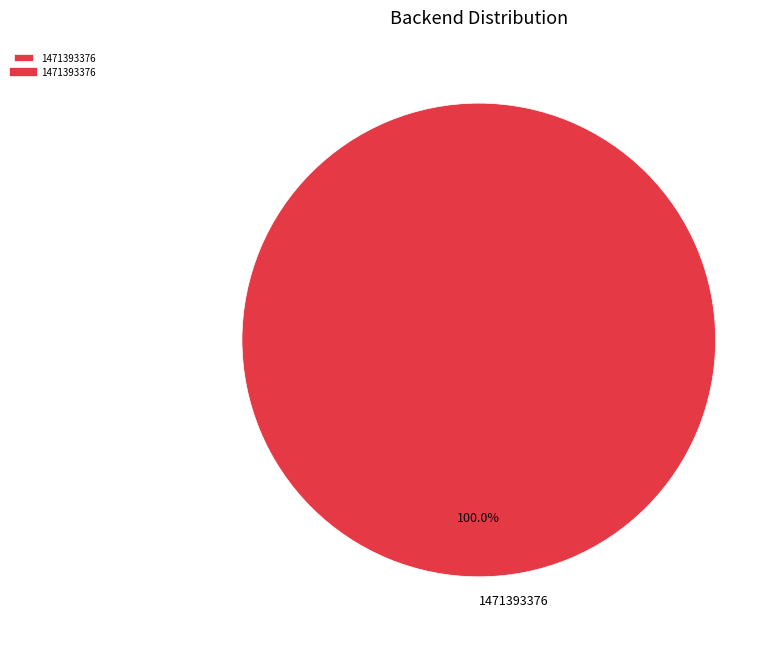

Rank the categories by value from lowest to highest.

1471393376